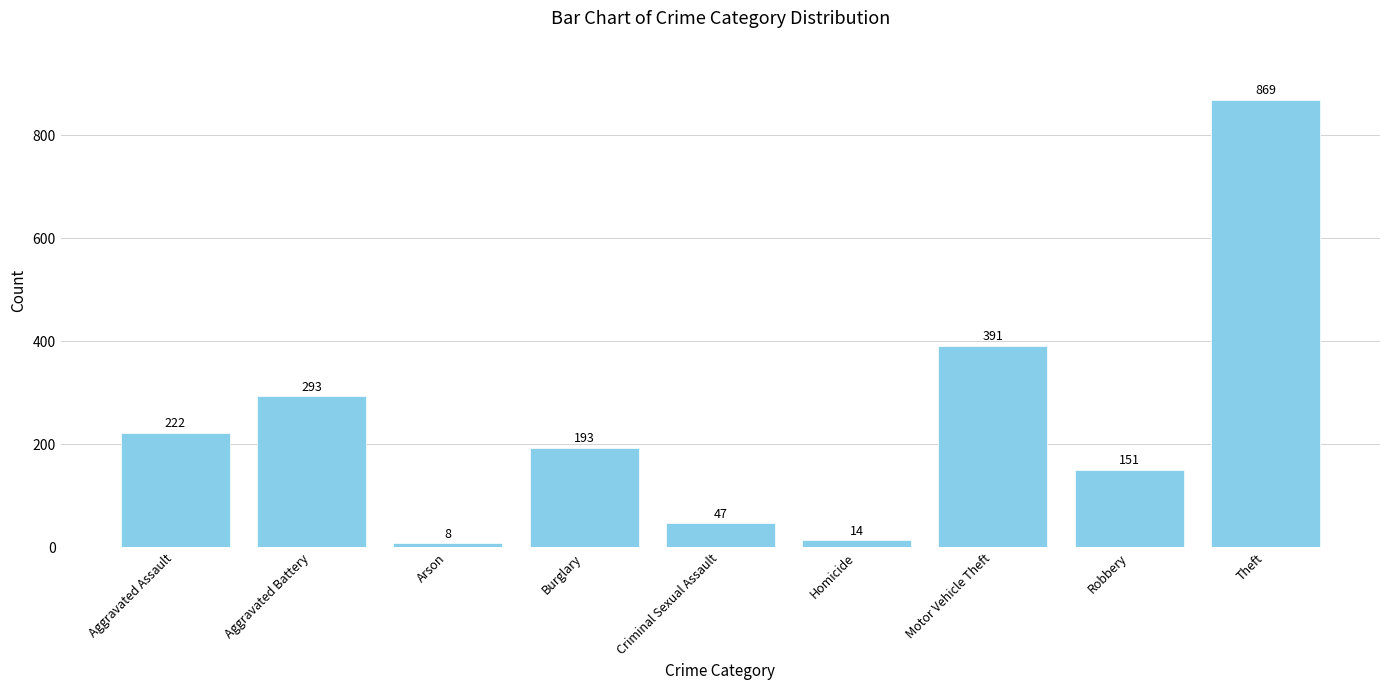

The value at Homicide is 14. True or false?

True